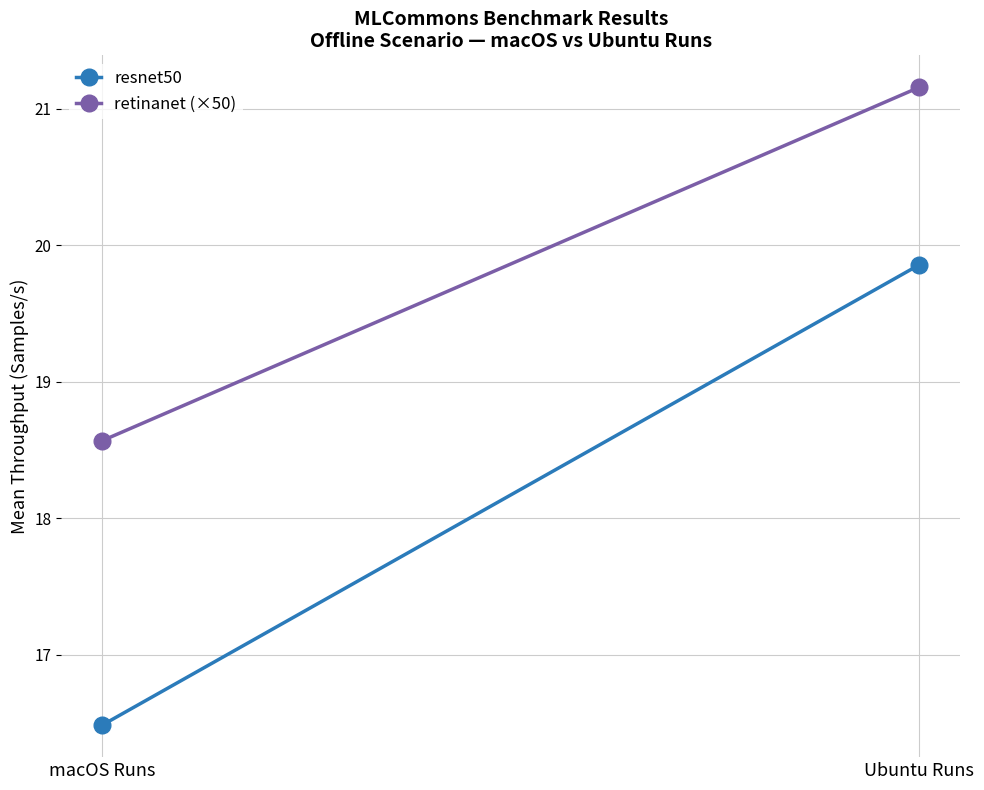

What is the spread (max minus min) of values at macOS Runs?

2.1